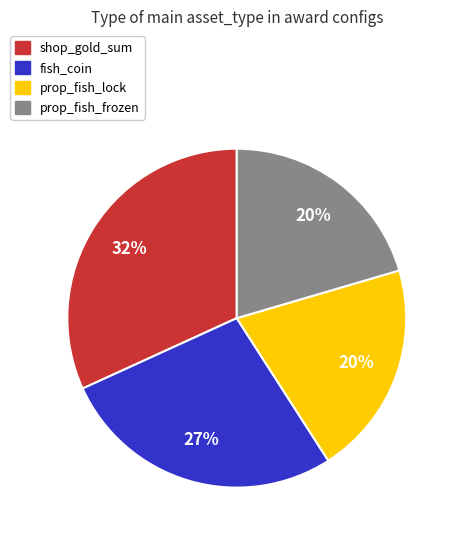

What is the largest slice in the pie chart?

shop_gold_sum